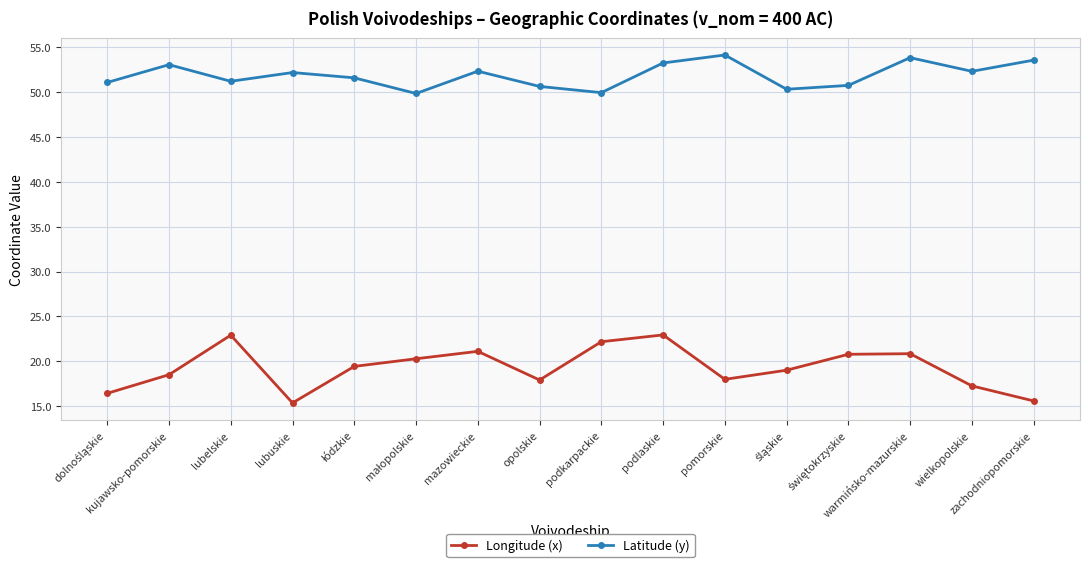

What position from the right is kujawsko-pomorskie?

15